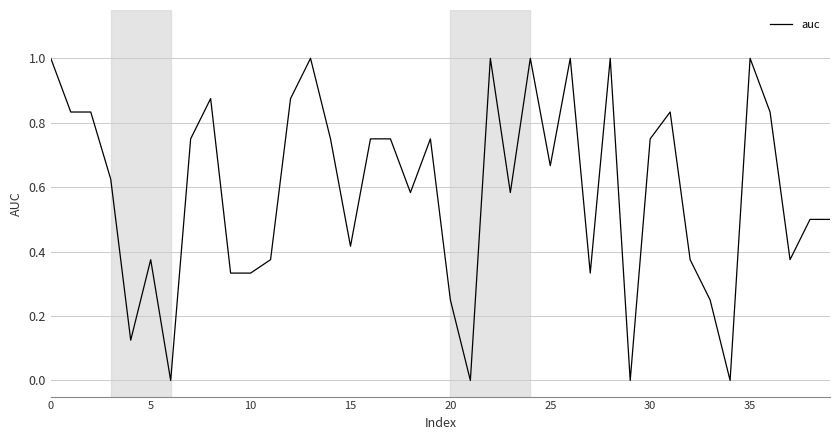

What is the maximum value shown in the chart?

1.0